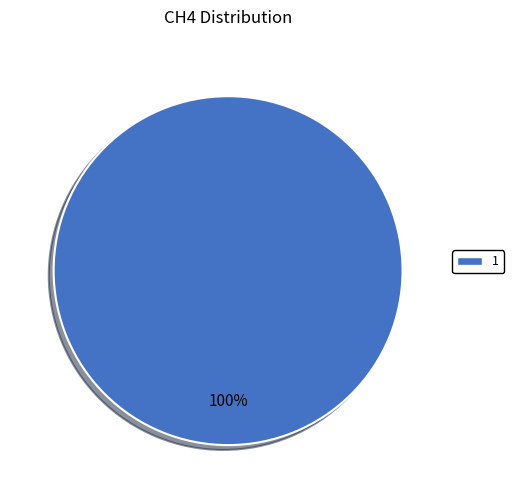

Rank the categories by value from lowest to highest.

1